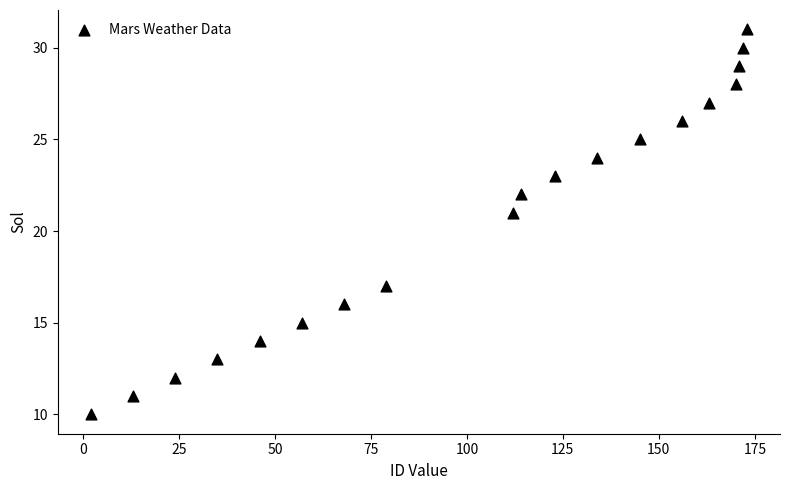

What Y value in the scatter plot is closest to 20?

21